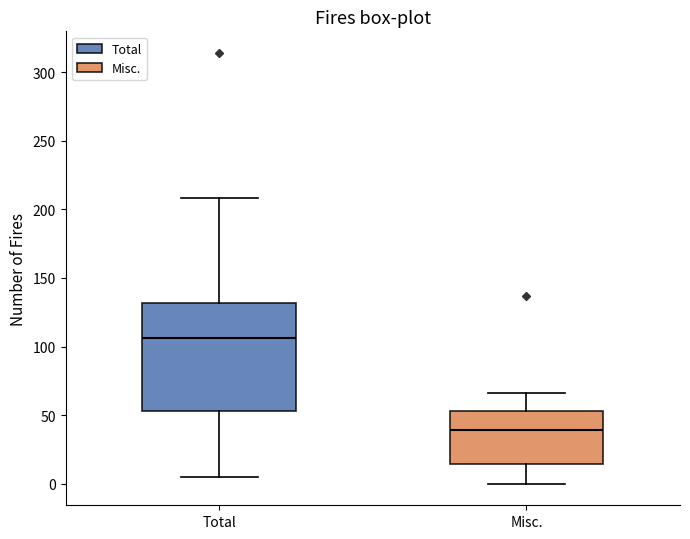

Which box is the tallest, from its lower edge to its upper edge?

Total